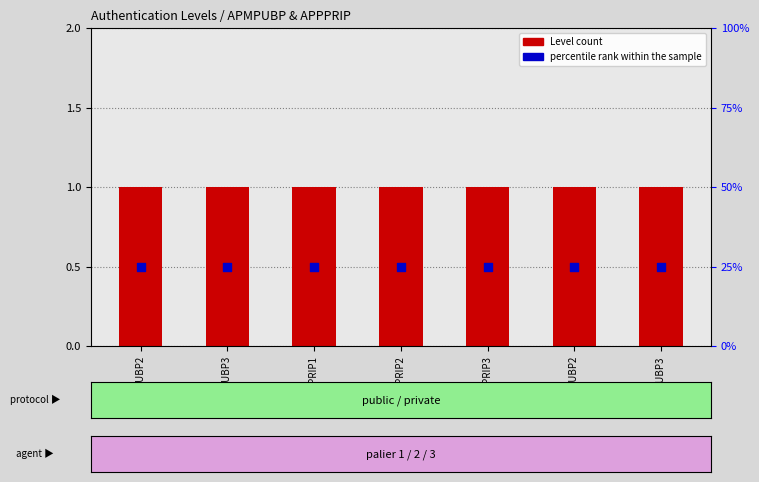

Which series has the widest spread of Y values?

Level